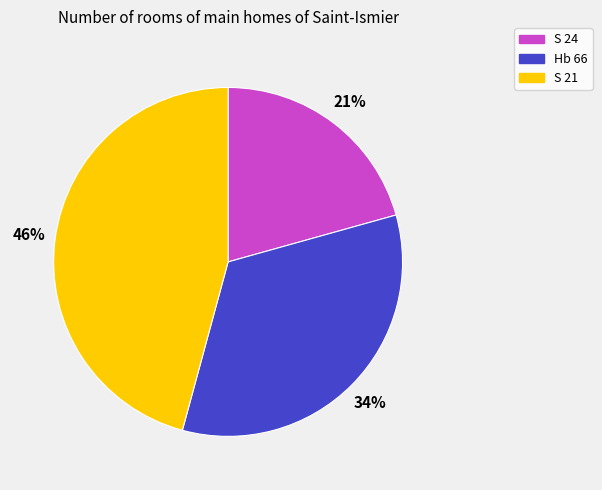

To the nearest percent, what is the difference between the S 21 and Hb 66 slice percentages?

12%